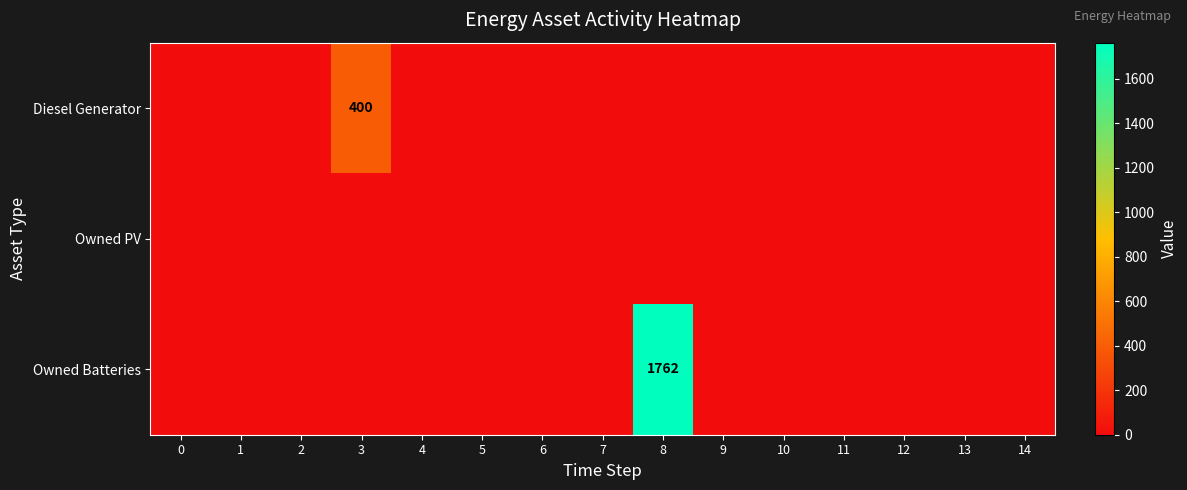

Rank the series by their average value, from lowest to highest.

Owned PV, Diesel Generator, Owned Batteries